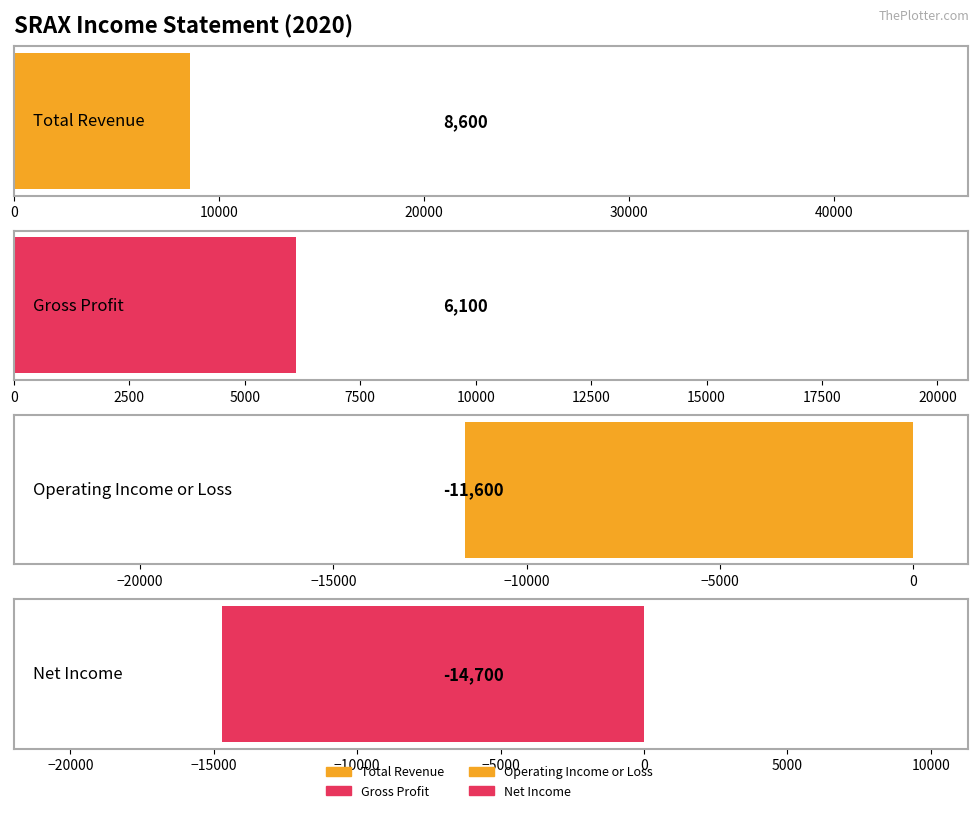

What are all the series names shown in the legend?

Total Revenue, Gross Profit, Operating Income or Loss, Net Income